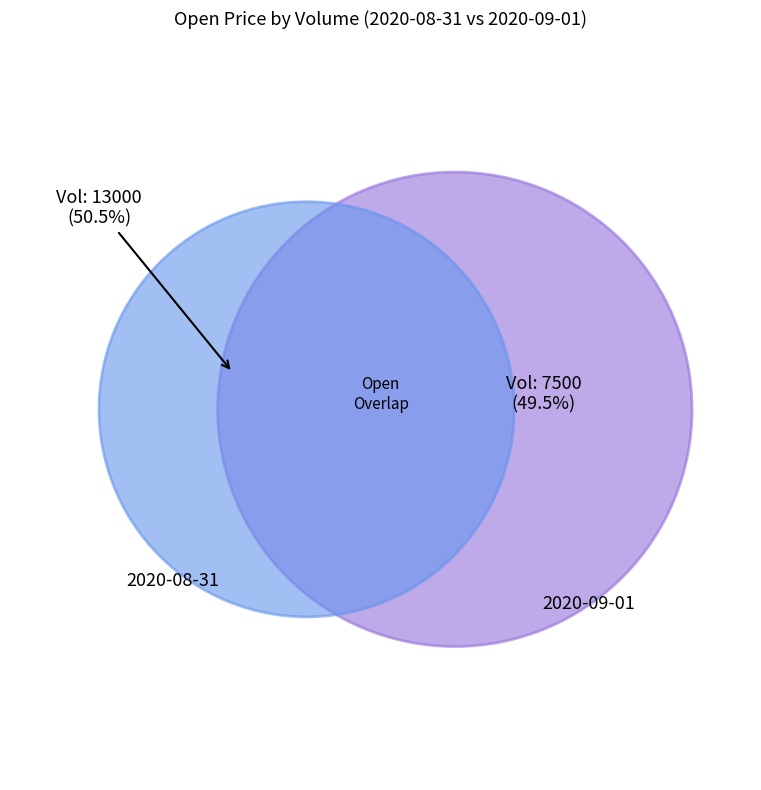

Combined, do 7500 and 13000 account for over 50%?

Yes